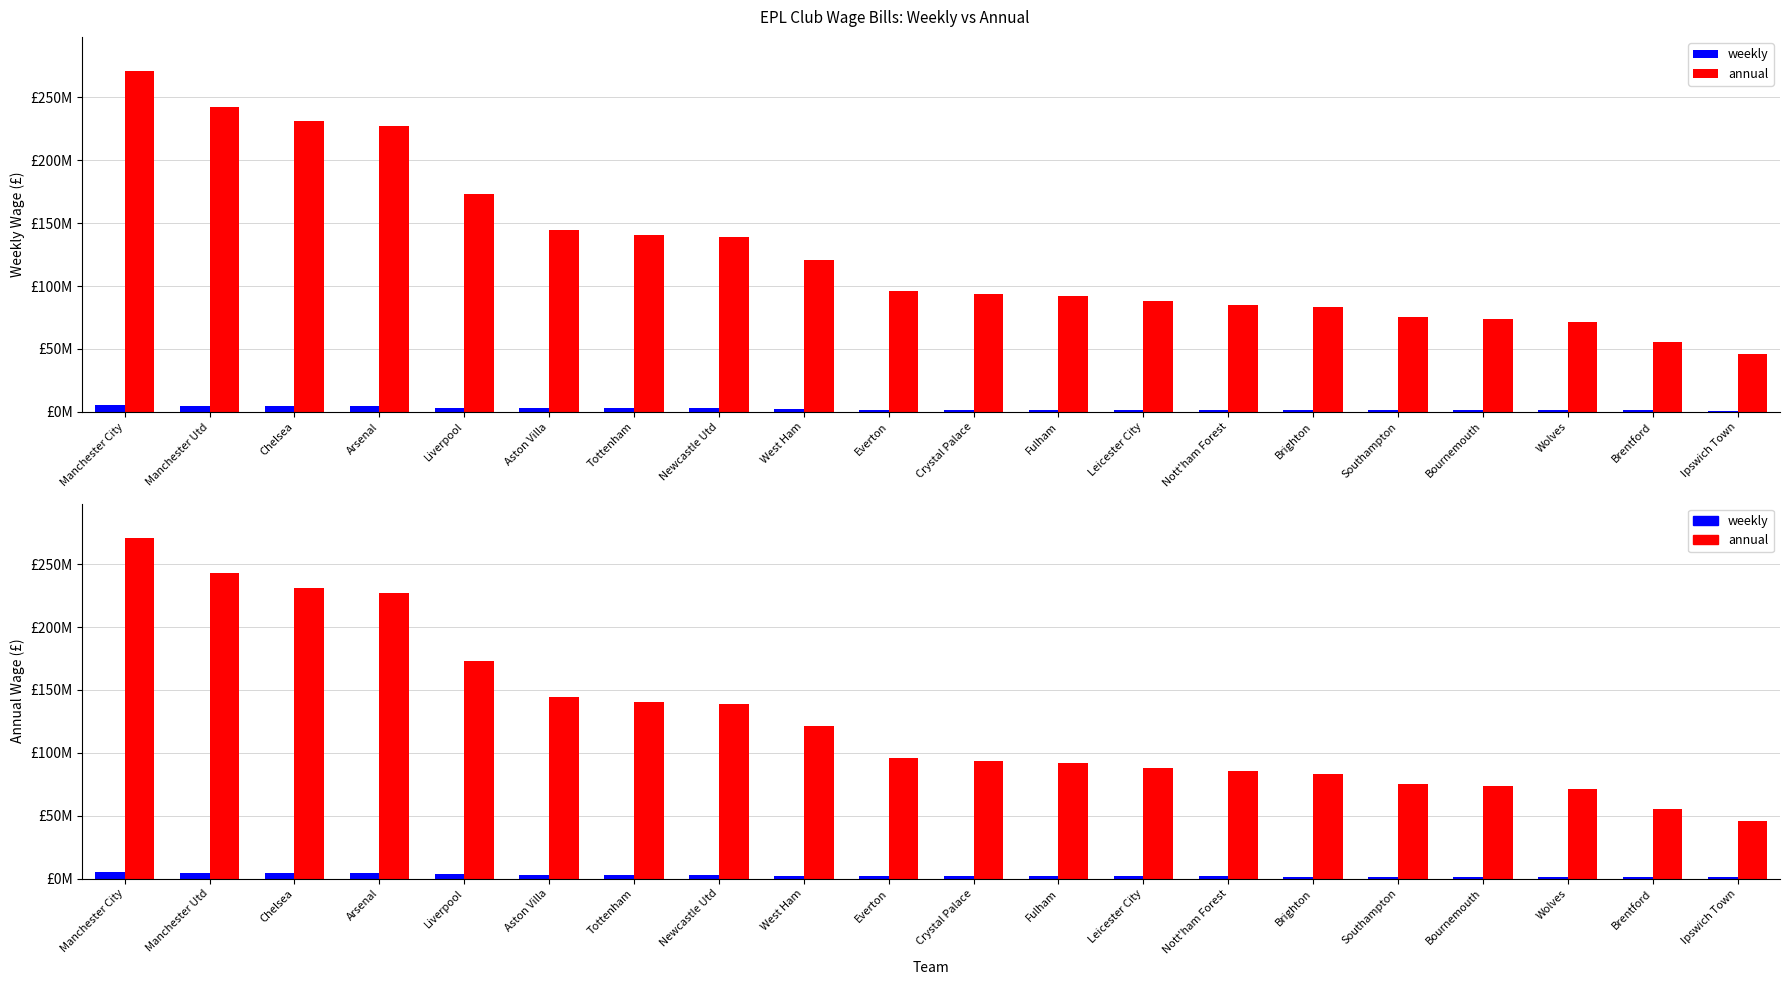

What is the total value across all series at Manchester Utd?

247448731